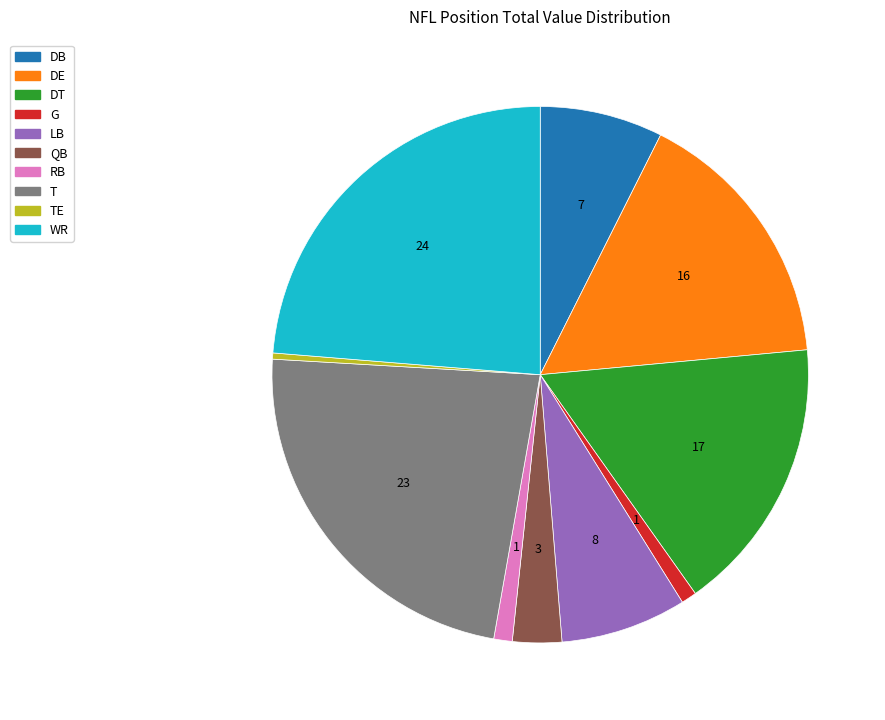

What is the largest slice in the pie chart?

WR